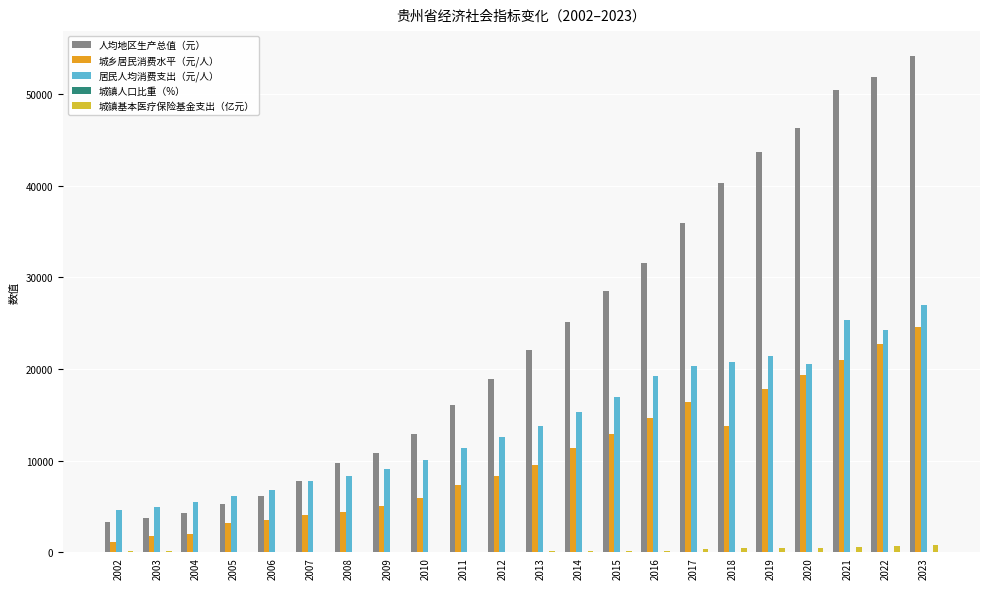

At which category is the sum across all series the highest?

2023